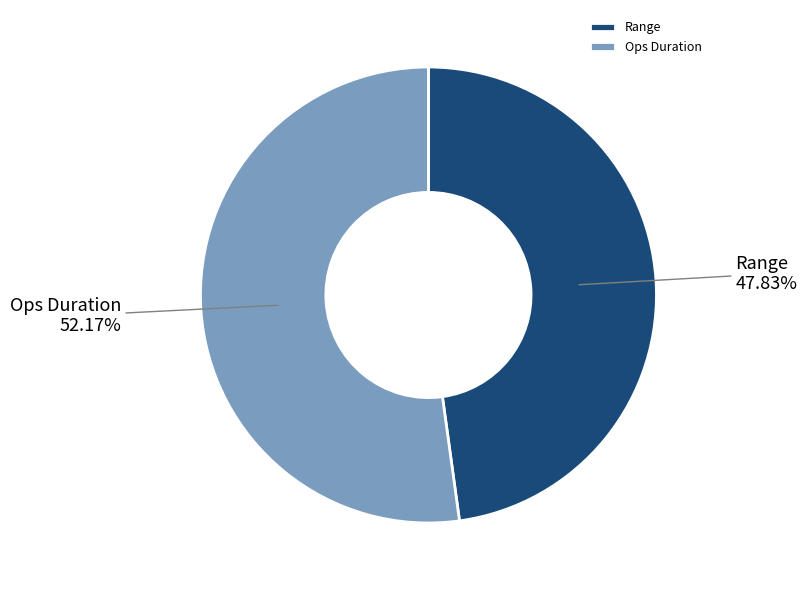

To the nearest percent, what is the difference between the largest and smallest slice percentages?

4%